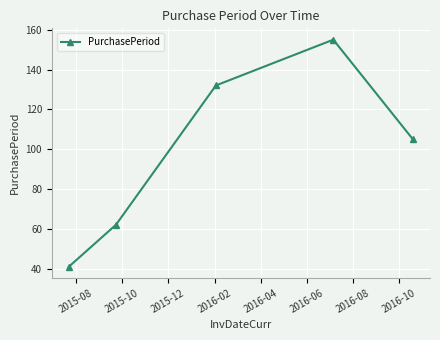

What is the difference between the maximum and second lowest values?

93